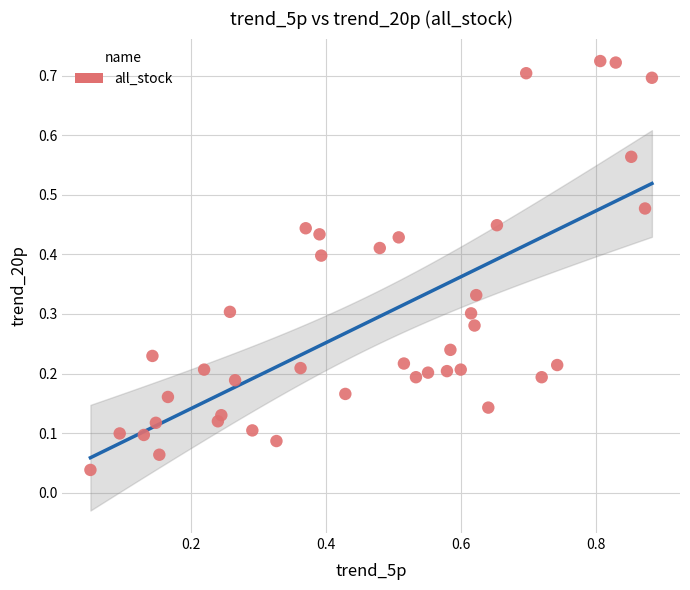

What is the range of X values (max minus min)?

0.8